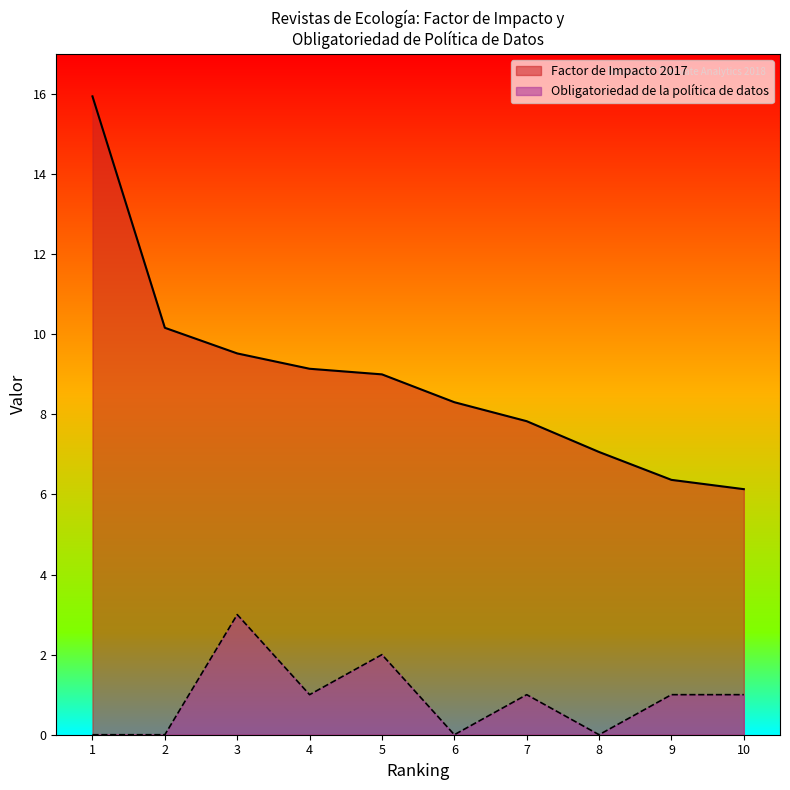

Rank the series by their average value, from lowest to highest.

Obligatoriedad de la política de datos, Factor de Impacto 2017